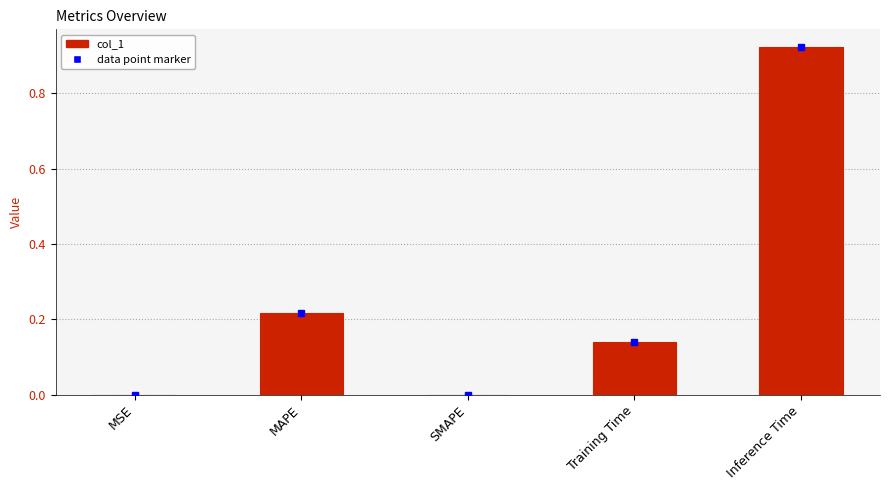

The chart shows a value of 0.0 at SMAPE. True or false?

True